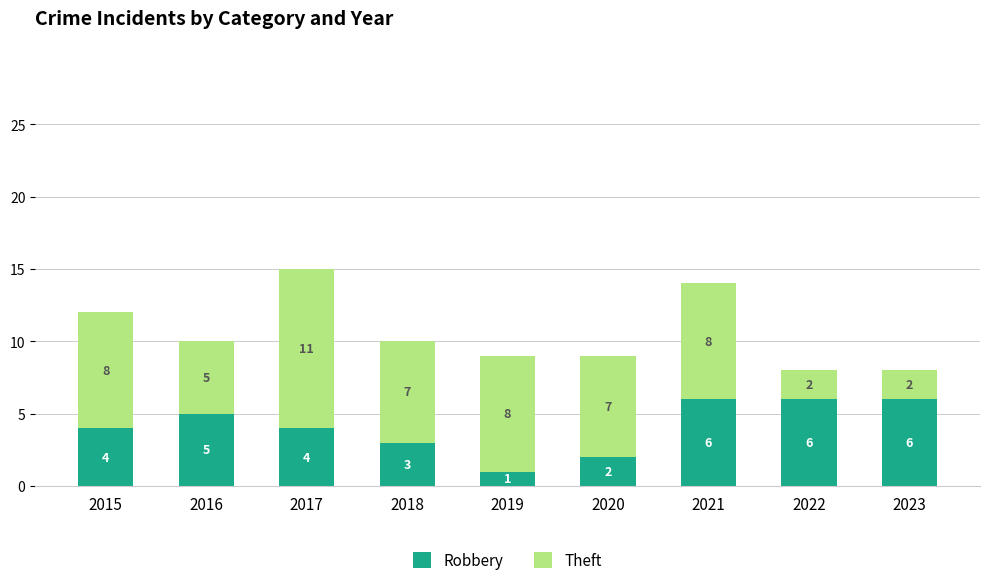

True or false: Robbery has a value of 4 at 2017.

True